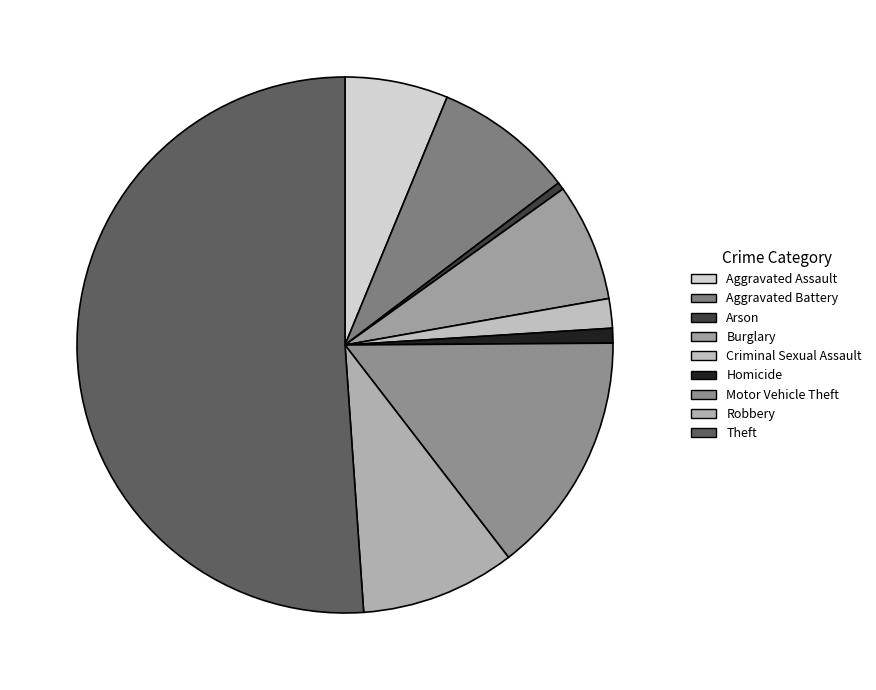

Which has a higher value, Arson or Burglary?

Burglary